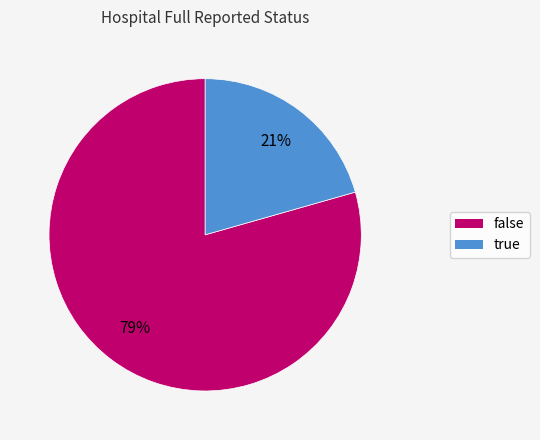

To the nearest percent, what portion does true represent?

21%